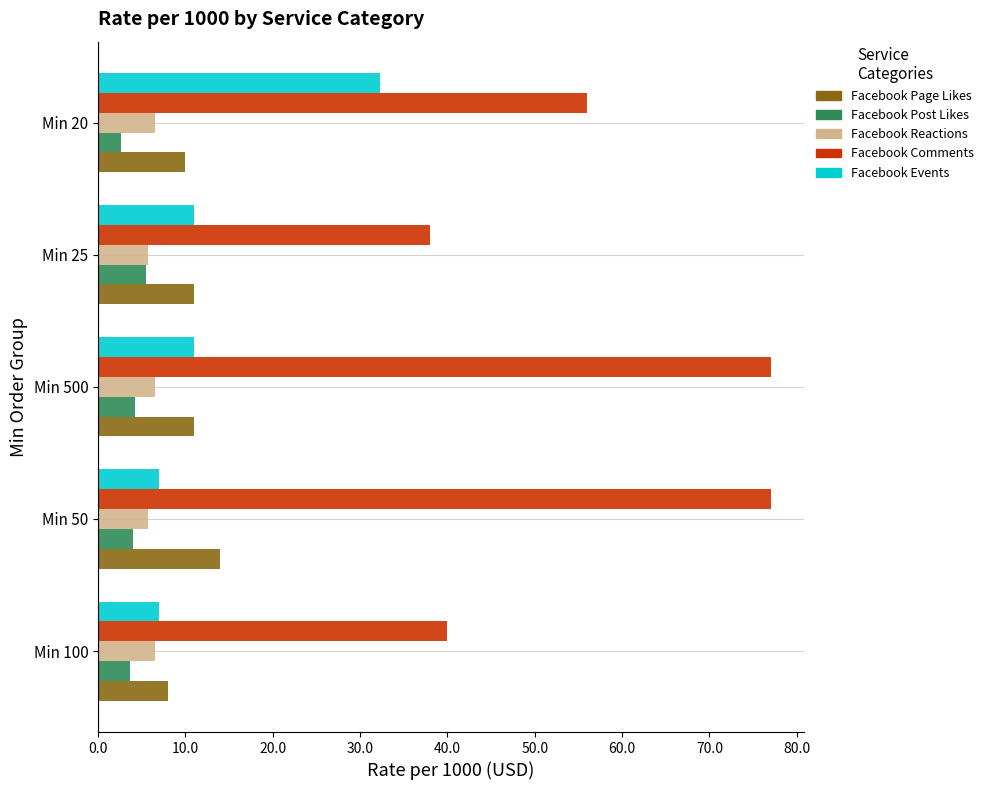

What is the total value across all series at Min 25?

71.2